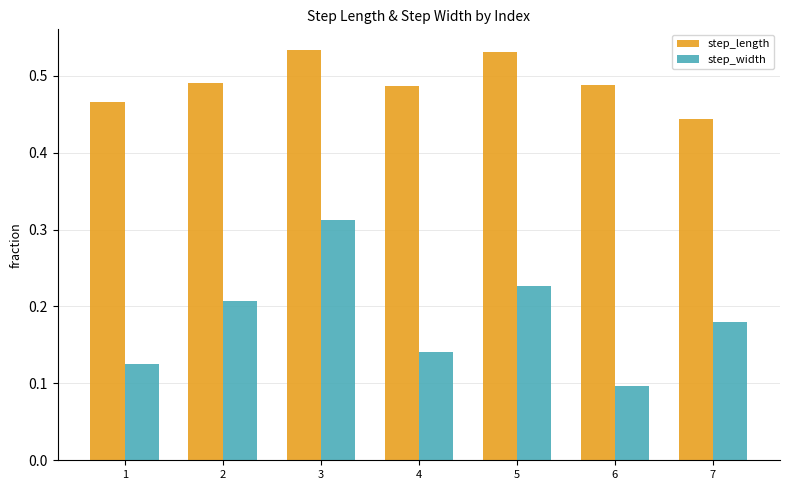

Rank the series by their average value, from lowest to highest.

step_width, step_length